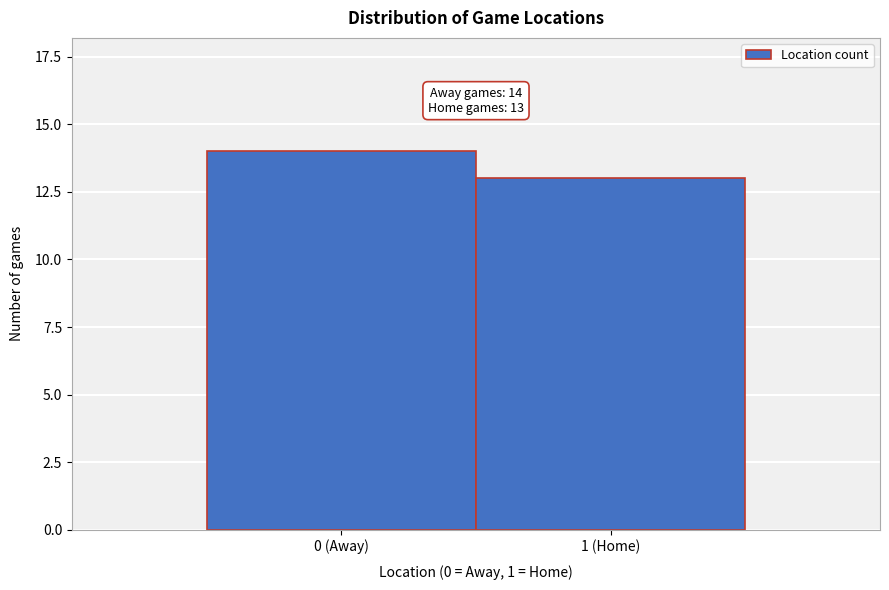

Reading left to right, what are all the values shown in this chart?

0 (Away)=14	1 (Home)=13